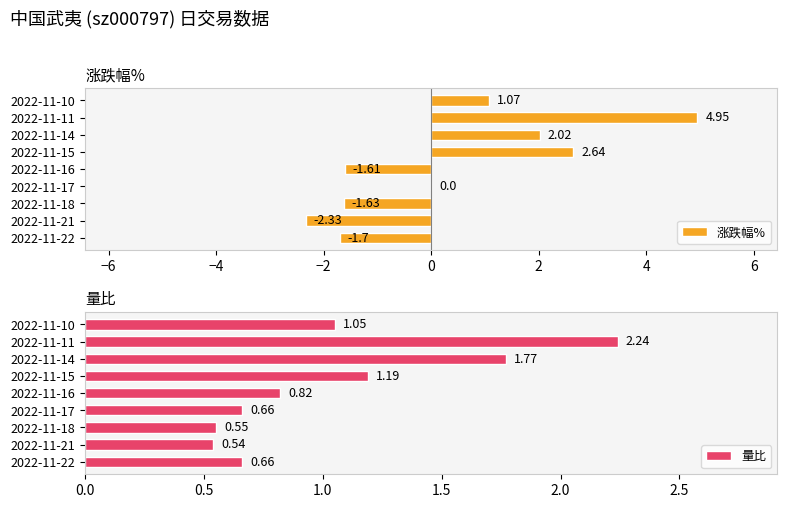

Count the number of data series in this chart.

2